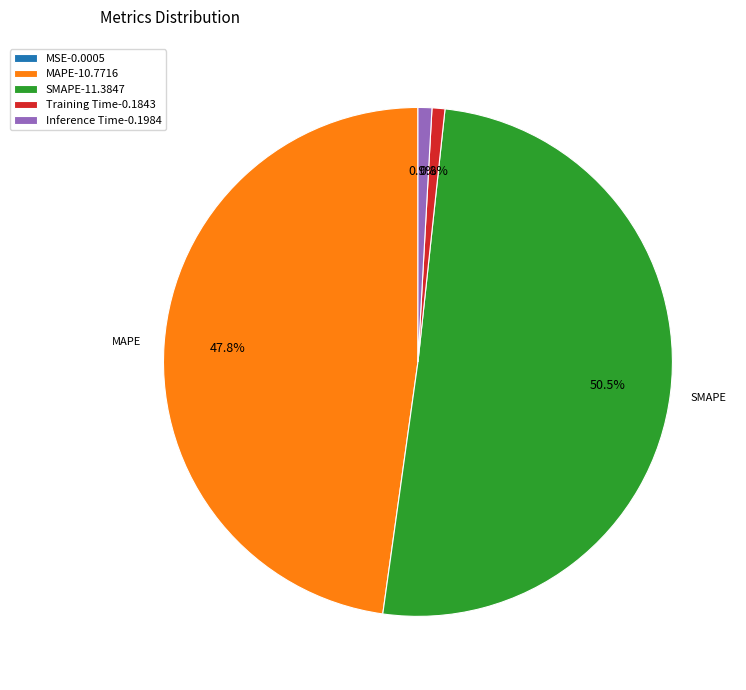

Does any single category account for the majority?

Yes